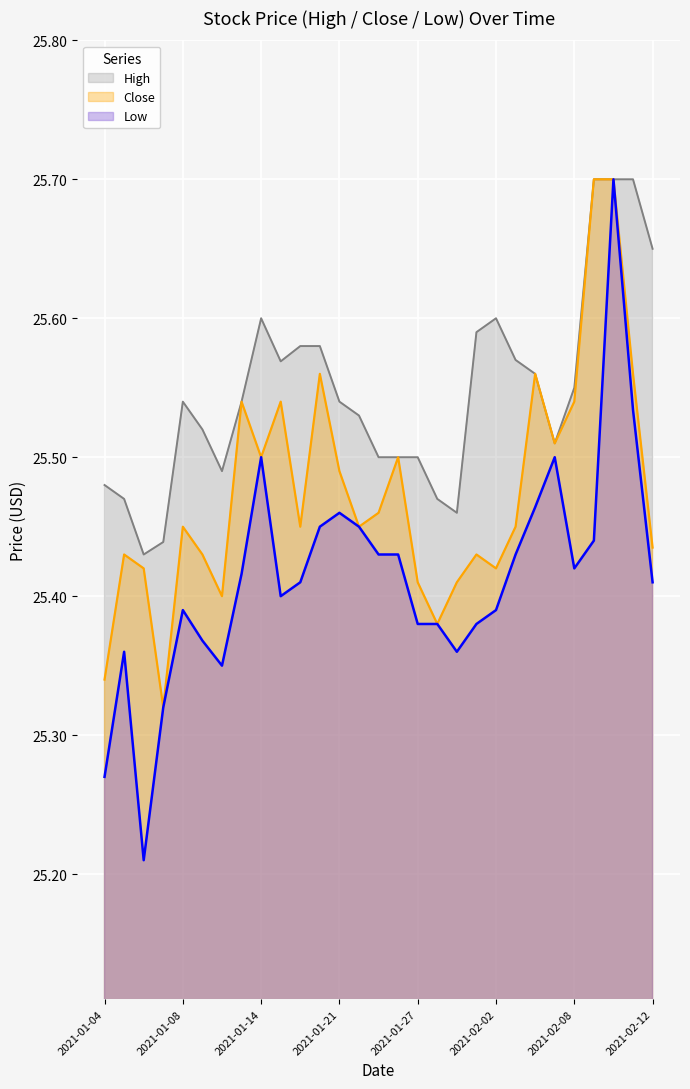

True or false: High and Low intersect in this chart.

False